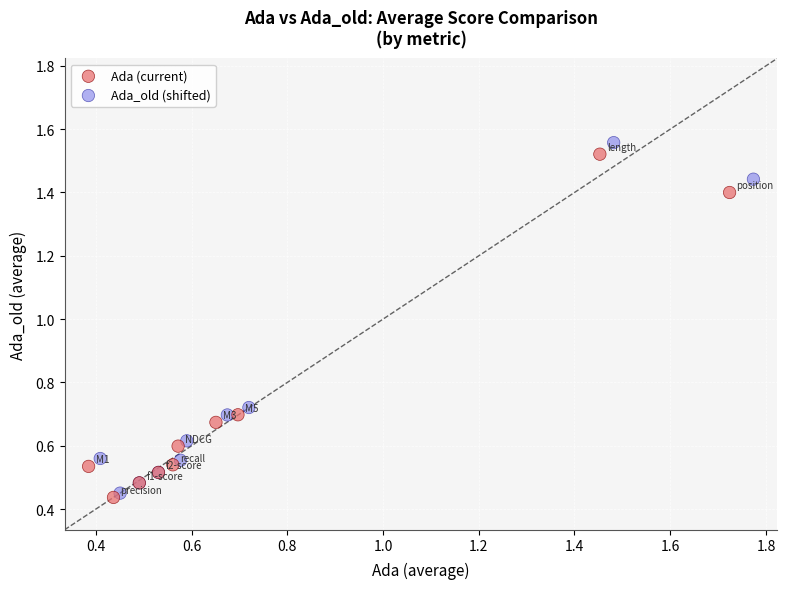

Which series contains the lowest Y value?

Ada (current)